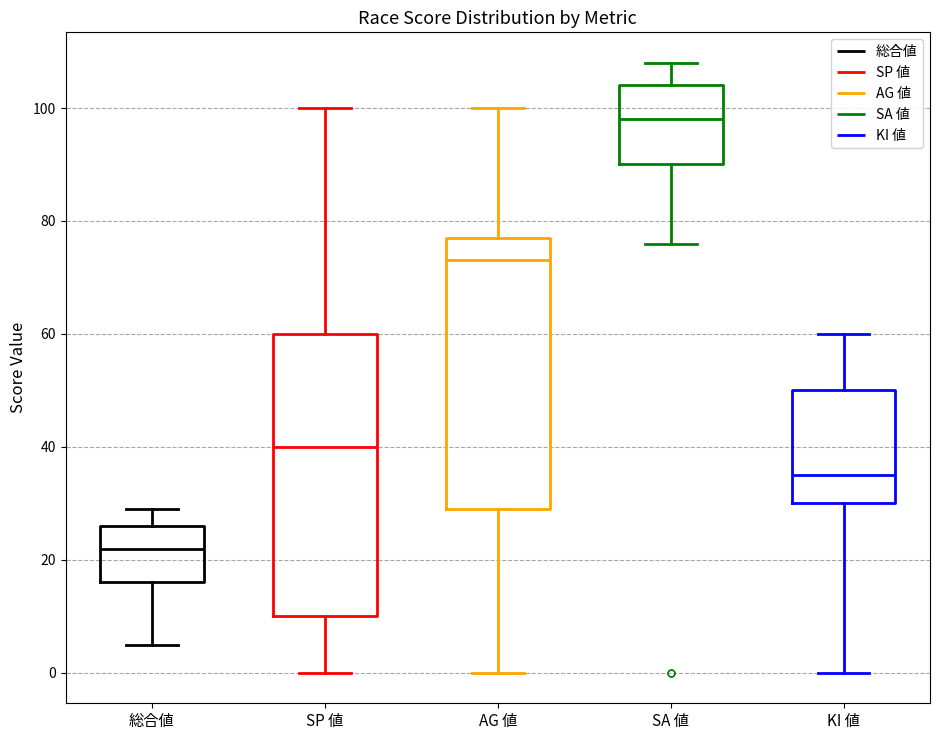

Which box is the tallest, from its lower edge to its upper edge?

SP 値